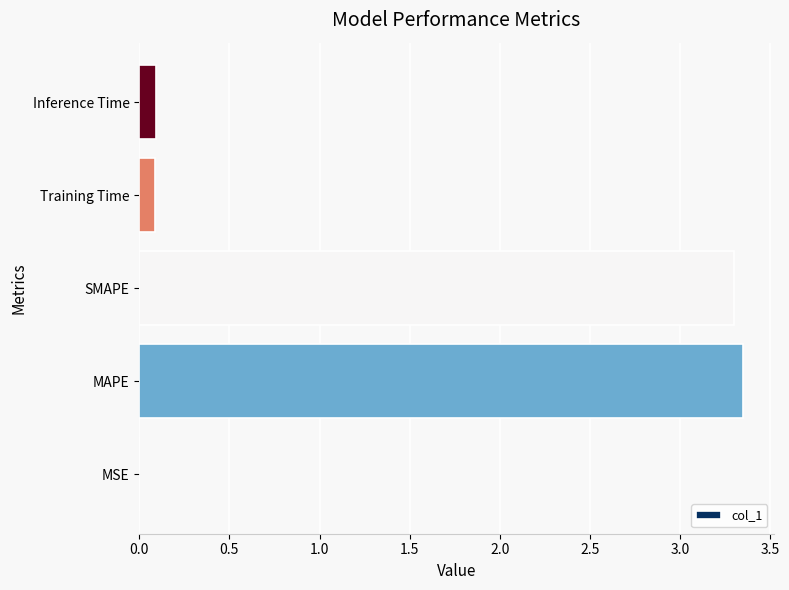

How many series are shown in this chart?

1